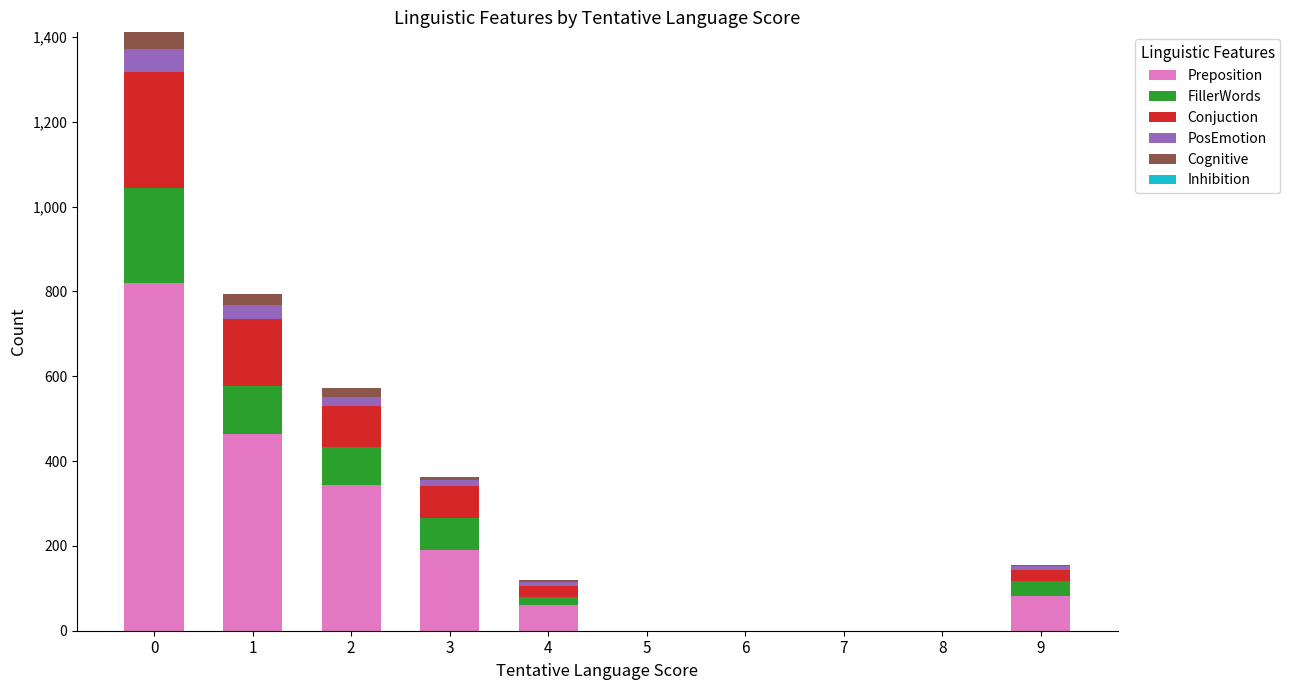

The value of Preposition at 7 is 433. True or false?

False